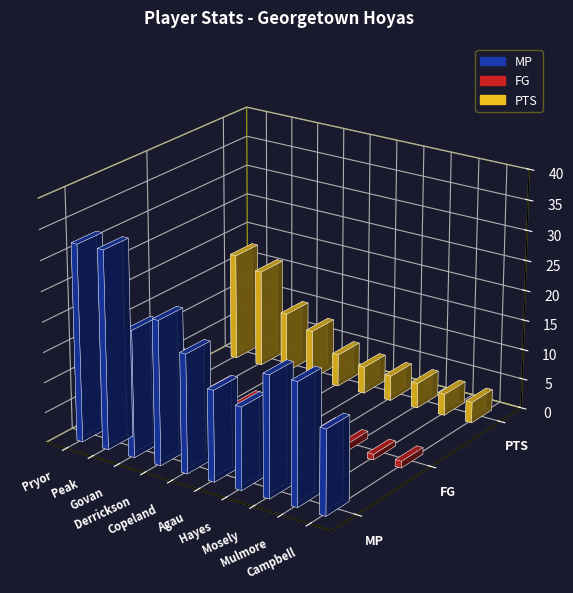

Rank the series by their maximum value, from highest to lowest.

MP, PTS, FG